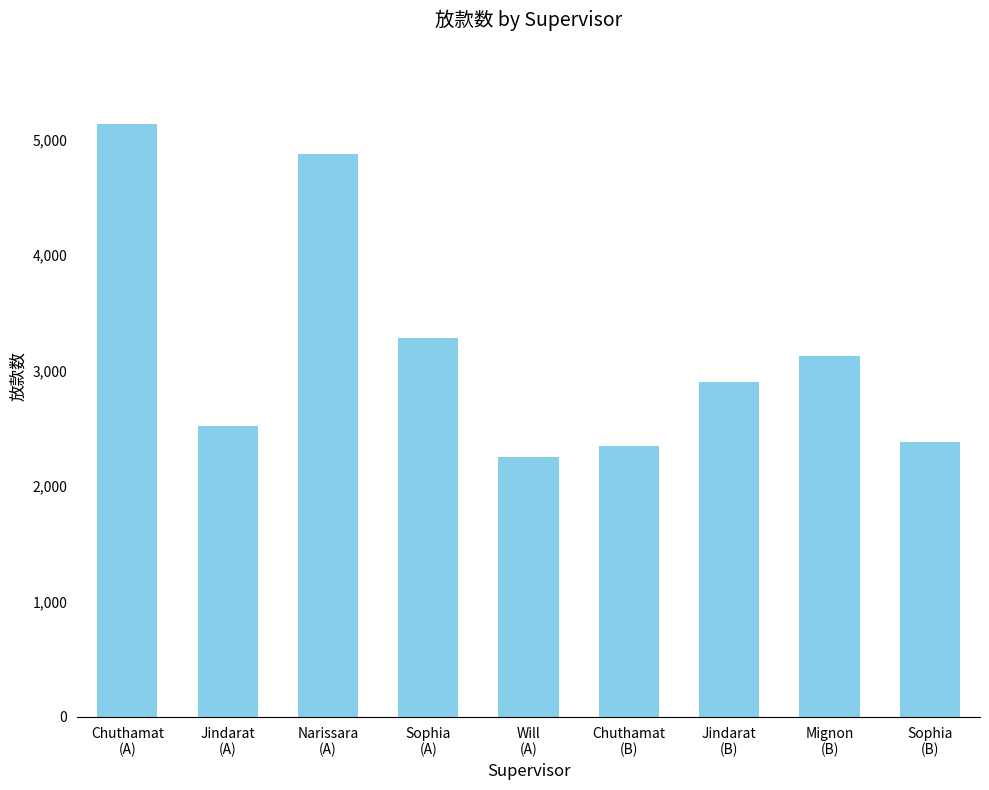

Between Will
(A) and Sophia
(B), which is larger?

Sophia
(B)